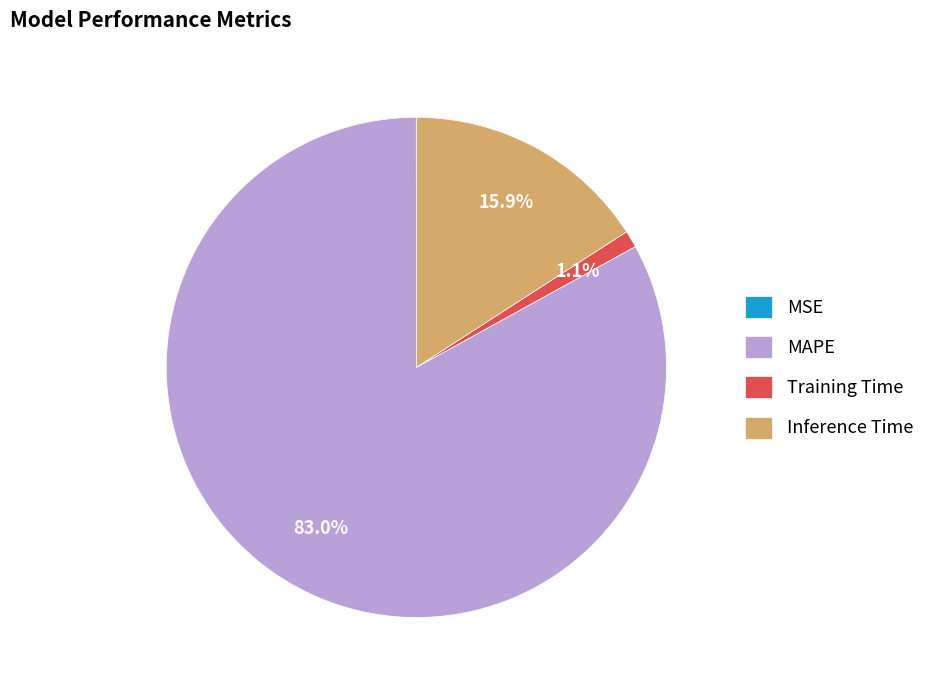

Is it true that Training Time is 11% of the pie?

False